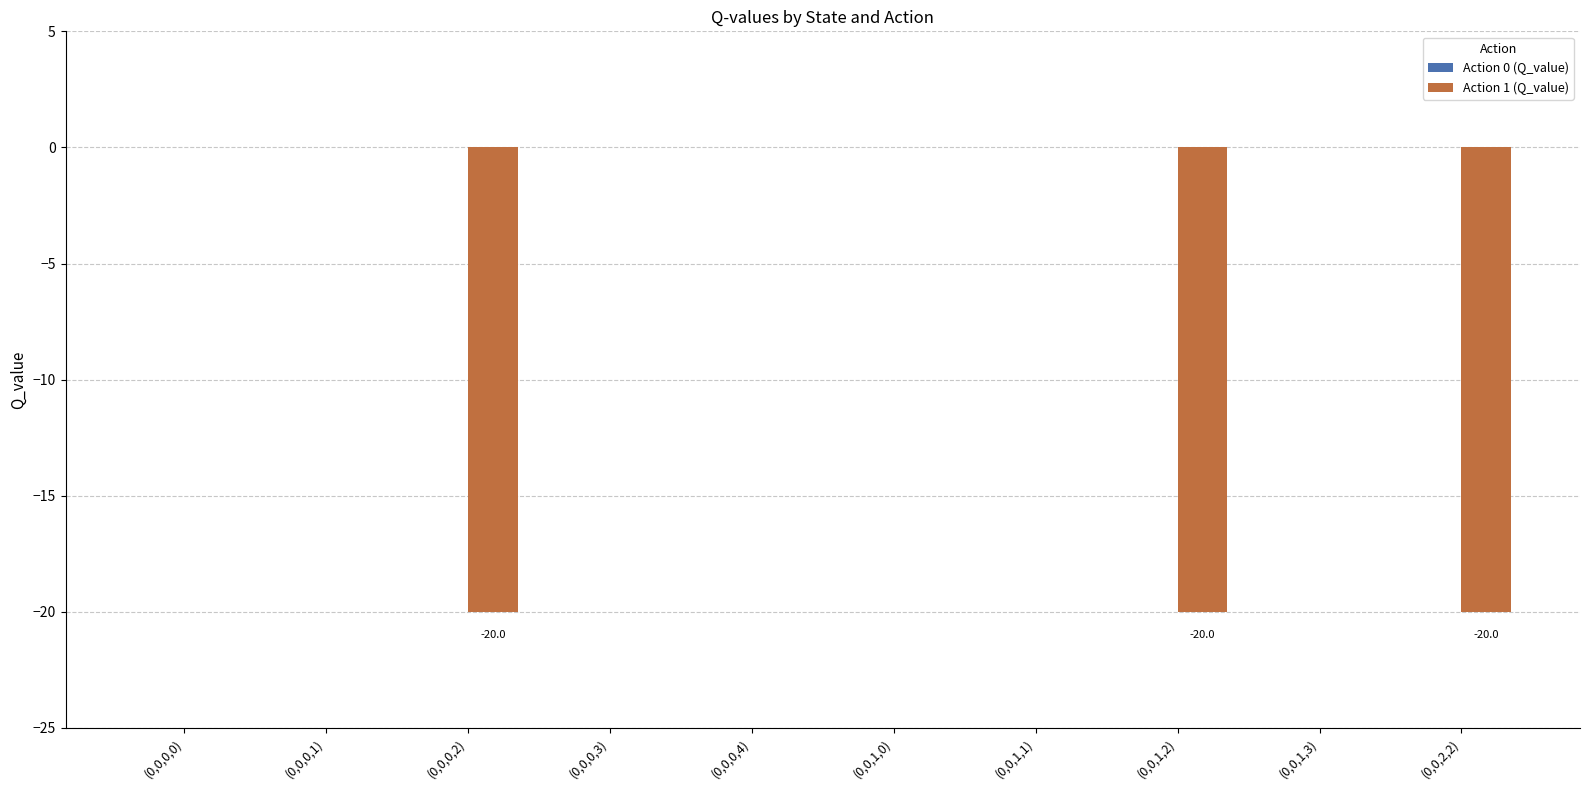

How many distinct data groups are displayed?

1